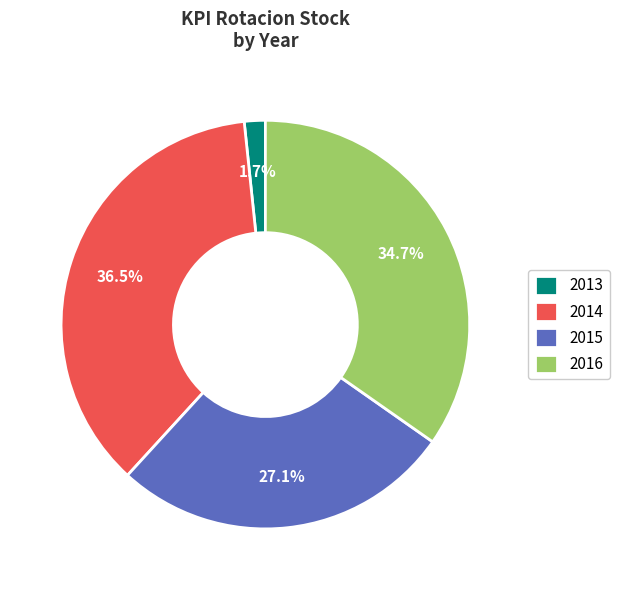

Is there any slice that represents more than half of the pie?

No